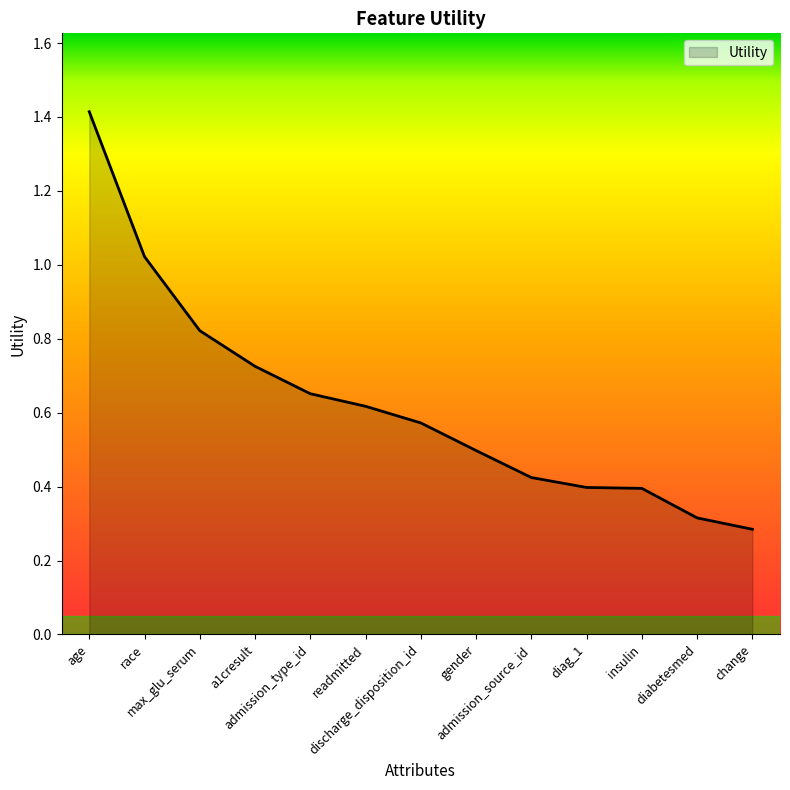

Count the number of categories in the chart.

13